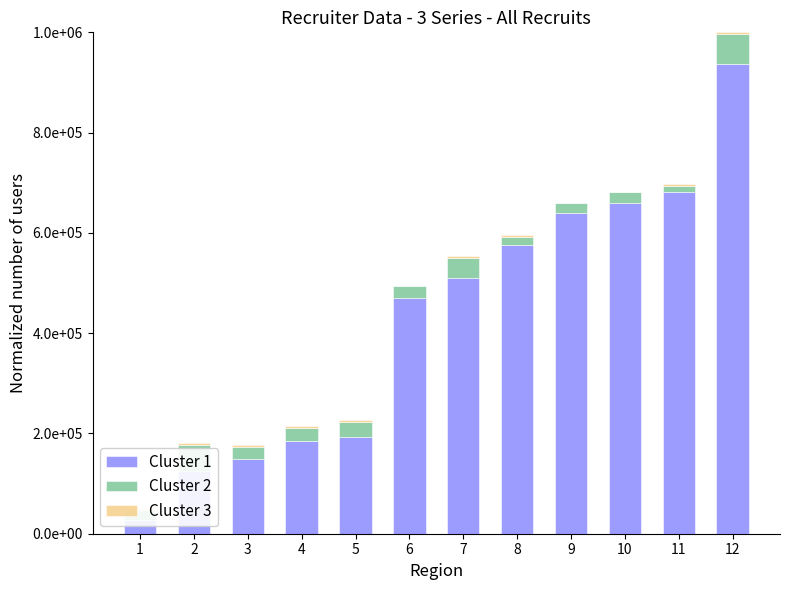

What is the sum of the Cluster 1 values at 1 and 10?

686274.5